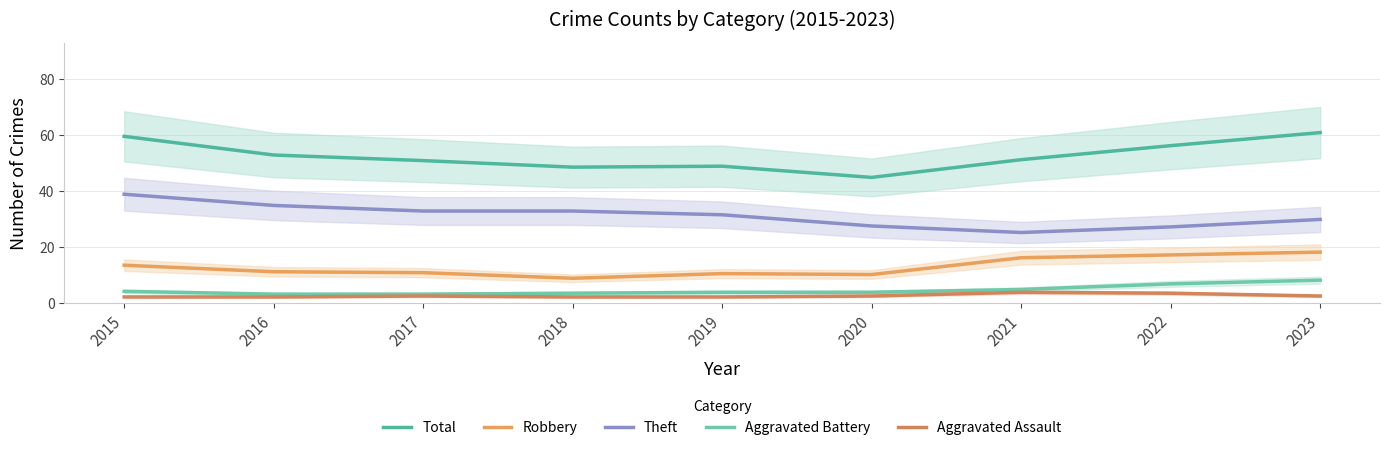

Where does the Aggravated Battery series first go above 4?

2015